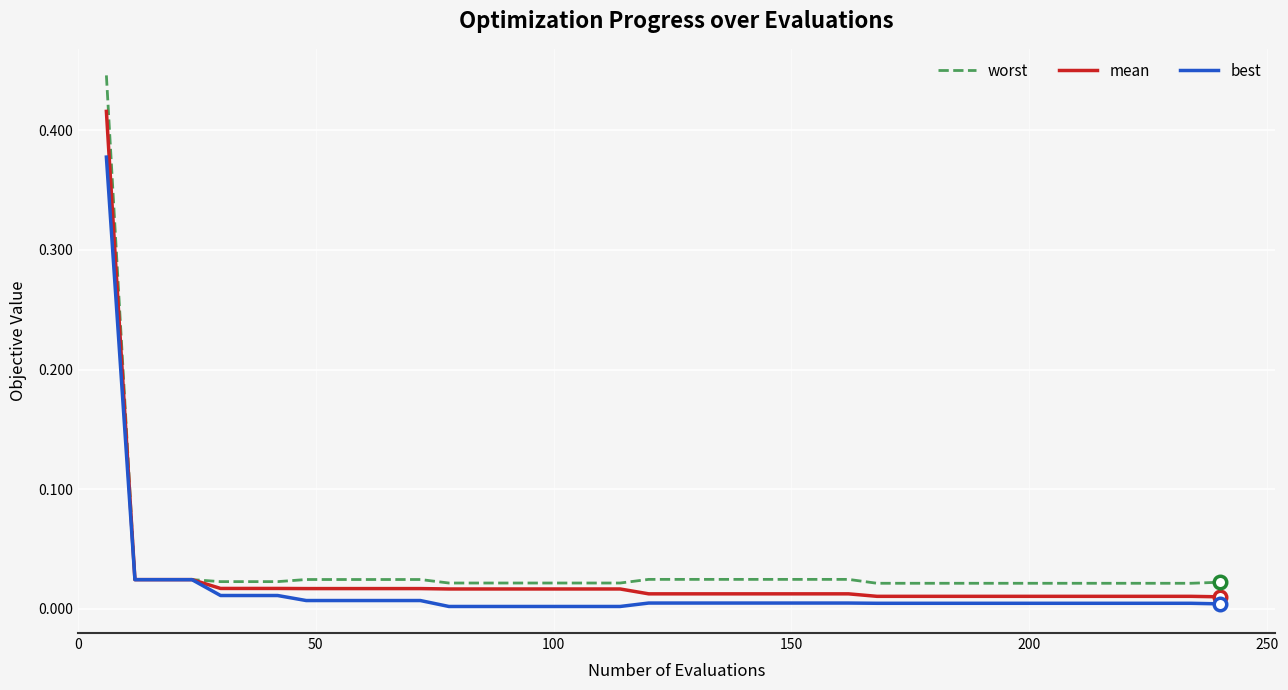

Which series has the widest spread of values?

worst